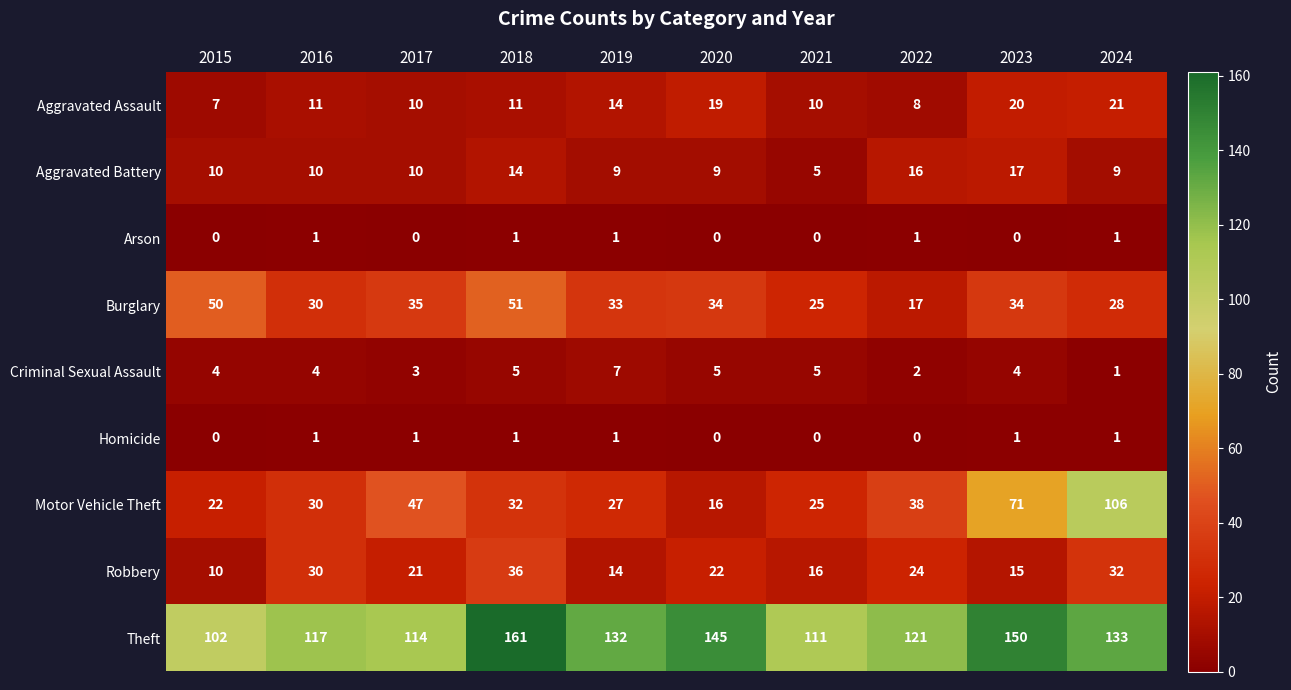

How many distinct data groups are displayed?

9